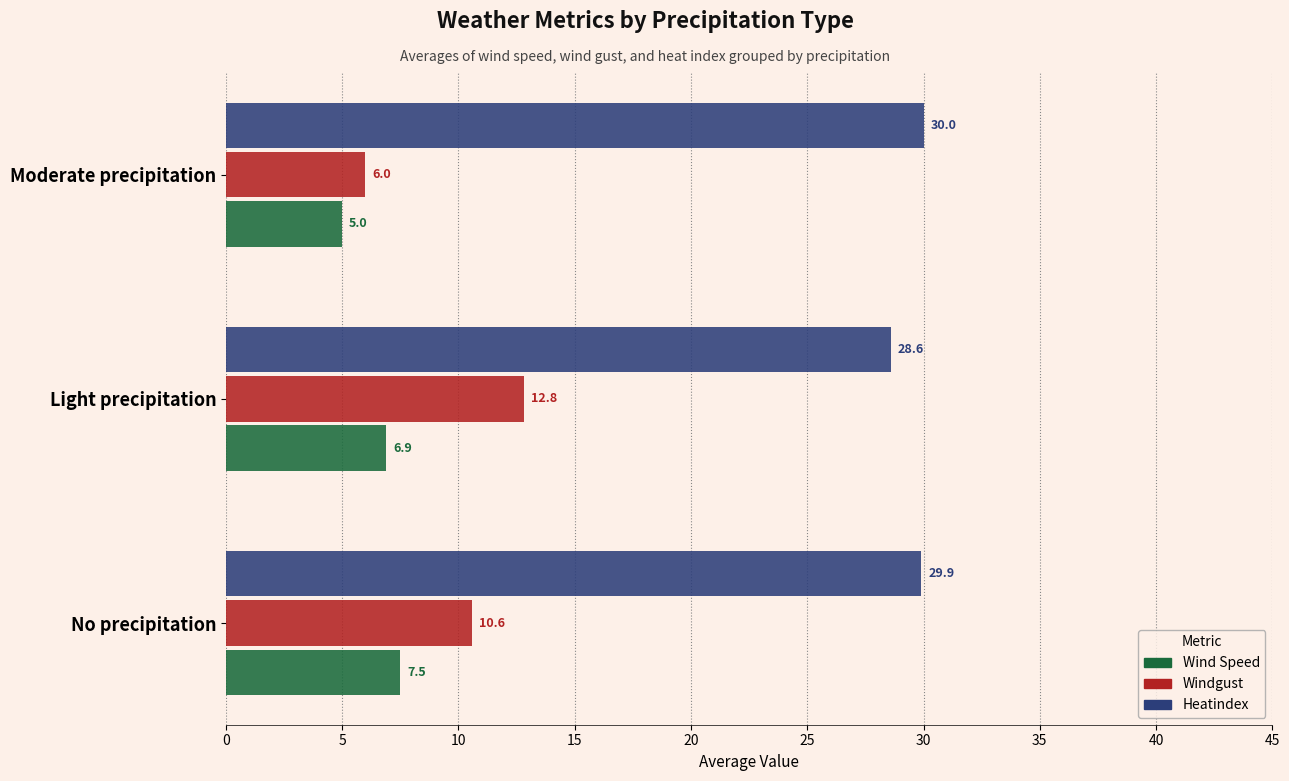

Is it true that Heatindex equals 6.7 at Moderate precipitation?

False